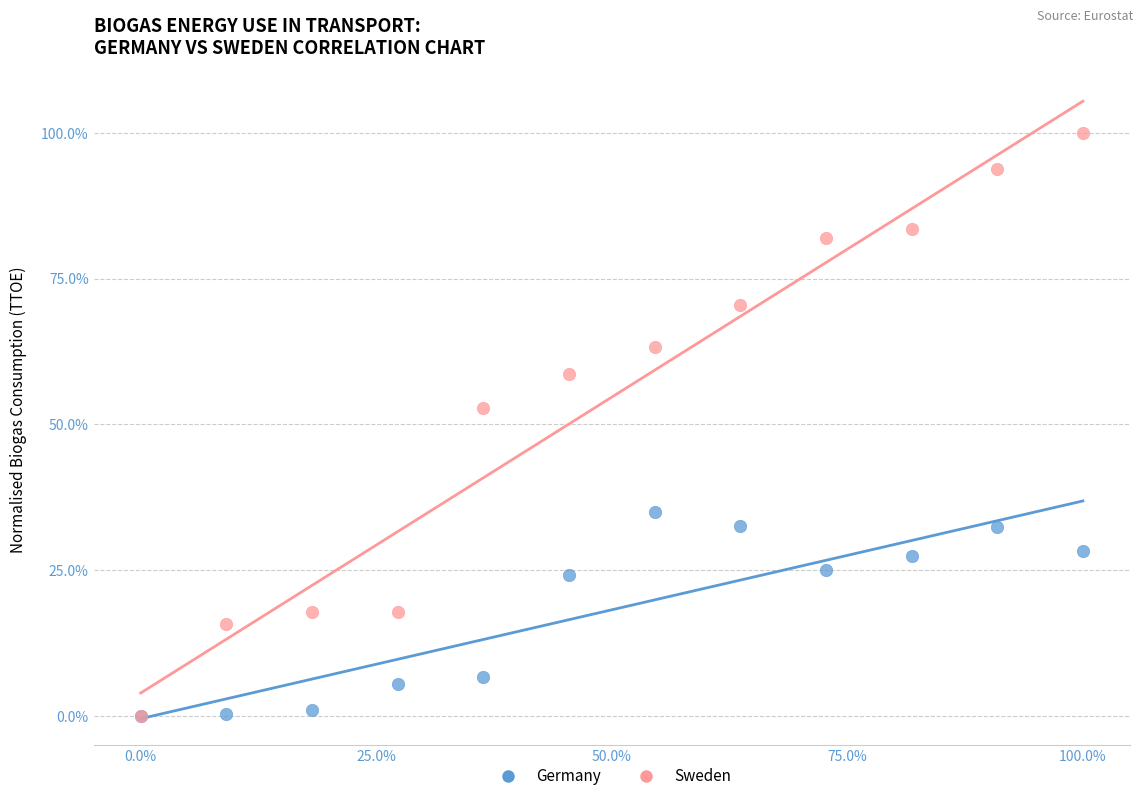

In the Sweden series, what Y value is closest to 50?

52.9